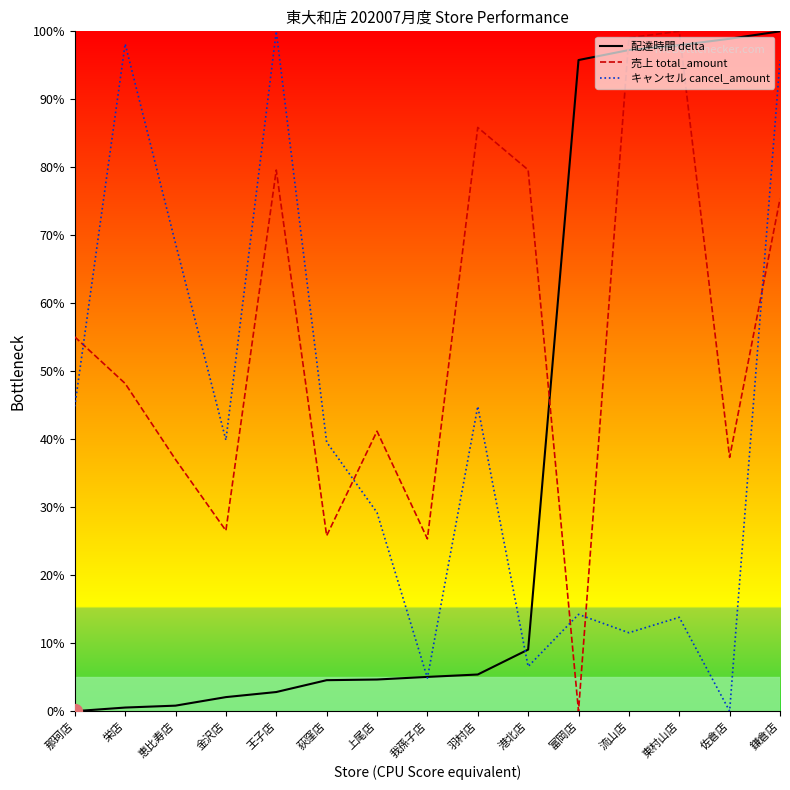

Which series has the largest total across all categories?

売上 total_amount